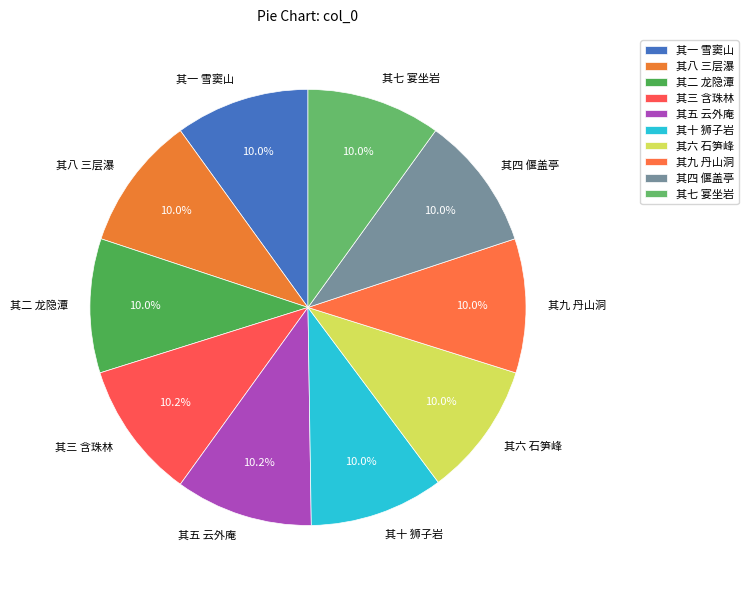

Is it true that 其三 含珠林 is 10% of the pie?

True